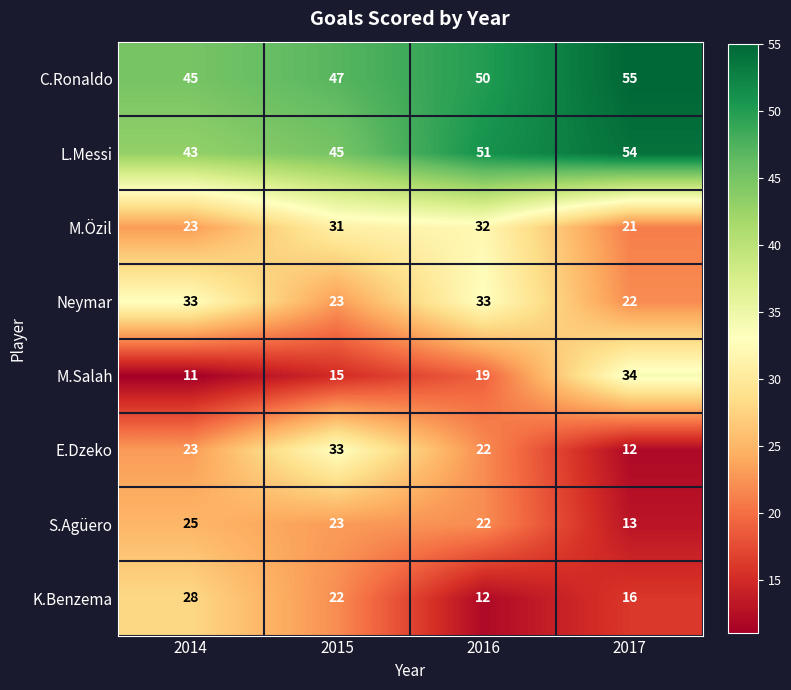

Which series has the widest spread of values?

M.Salah